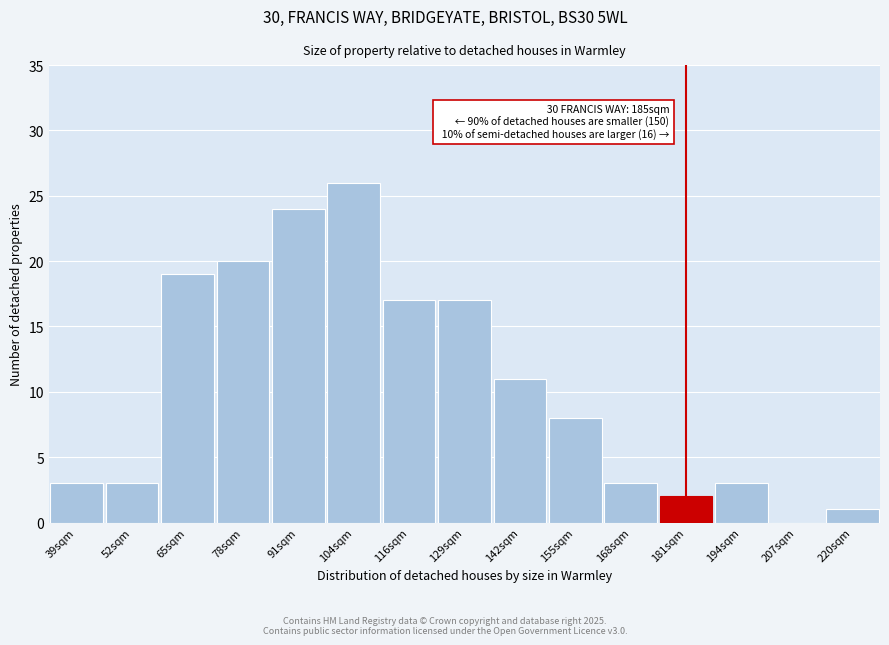

Reading left to right, what are all the values shown in this chart?

39sqm=3	52sqm=3	65sqm=19	78sqm=20	91sqm=24	104sqm=26	116sqm=17	129sqm=17	142sqm=11	155sqm=8	168sqm=3	181sqm=2	194sqm=3	207sqm=0	220sqm=1